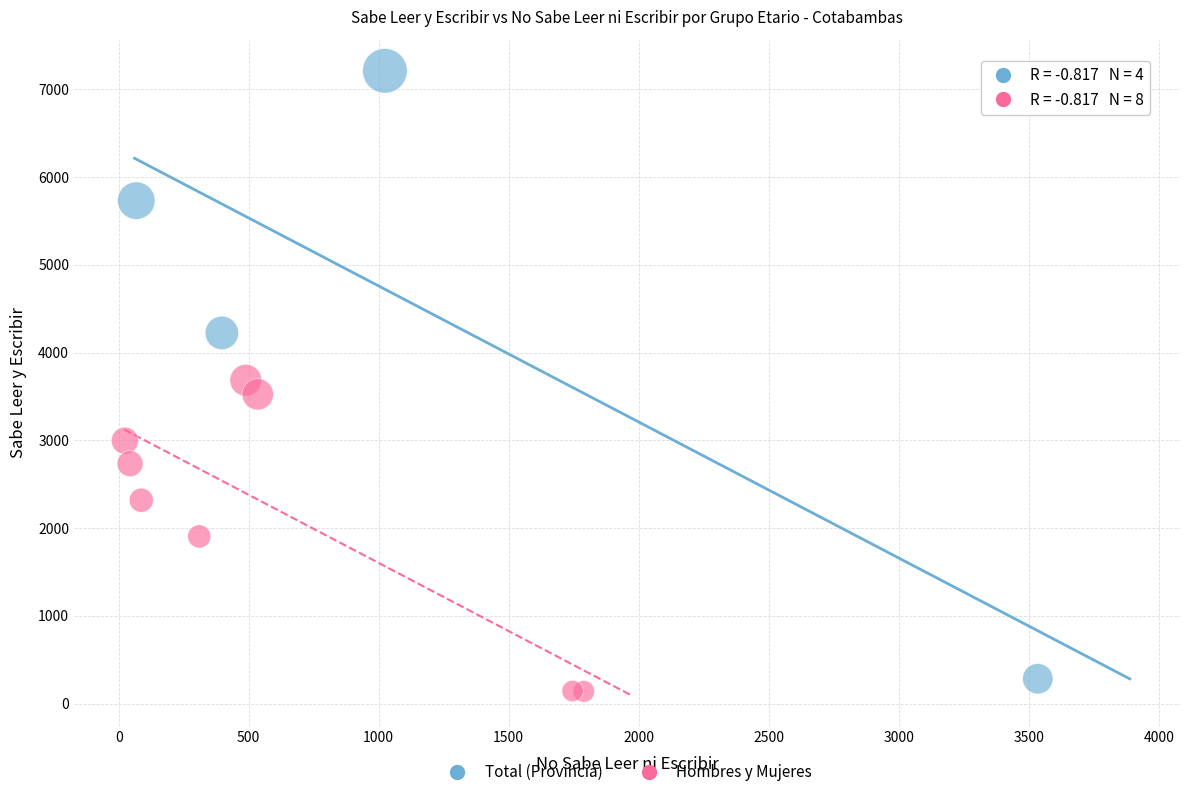

Which series contains the highest Y value?

Total (Provincia)